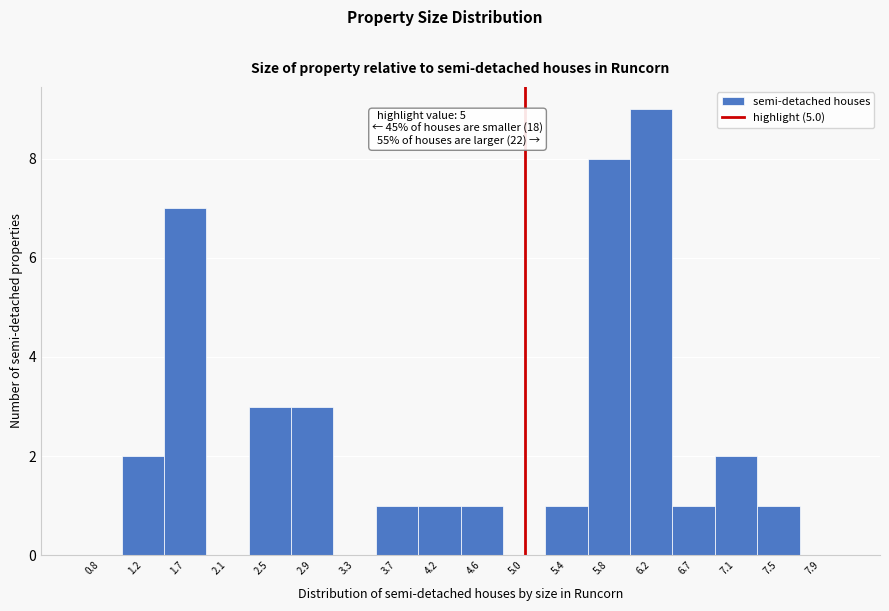

Over which range of the x-axis is the bar tallest?

6.05 to 6.45